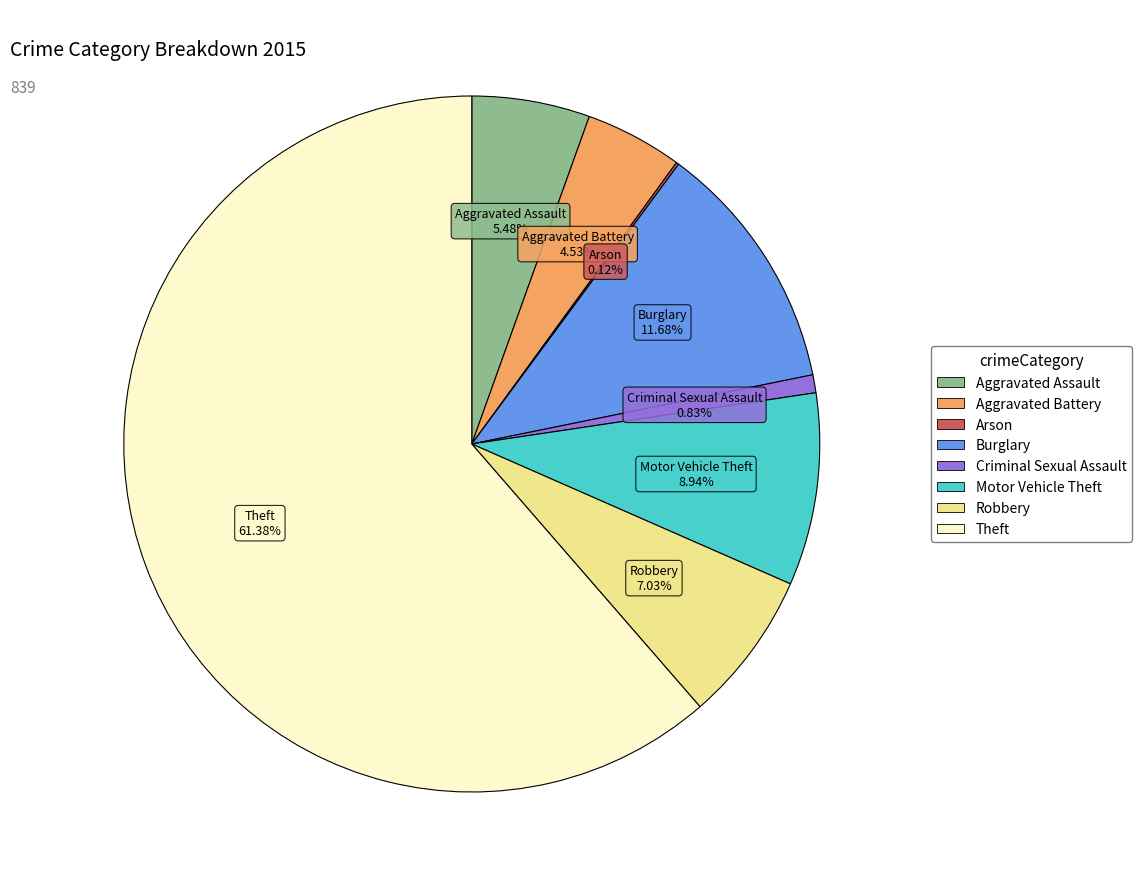

Which category has the biggest portion of the pie?

Theft